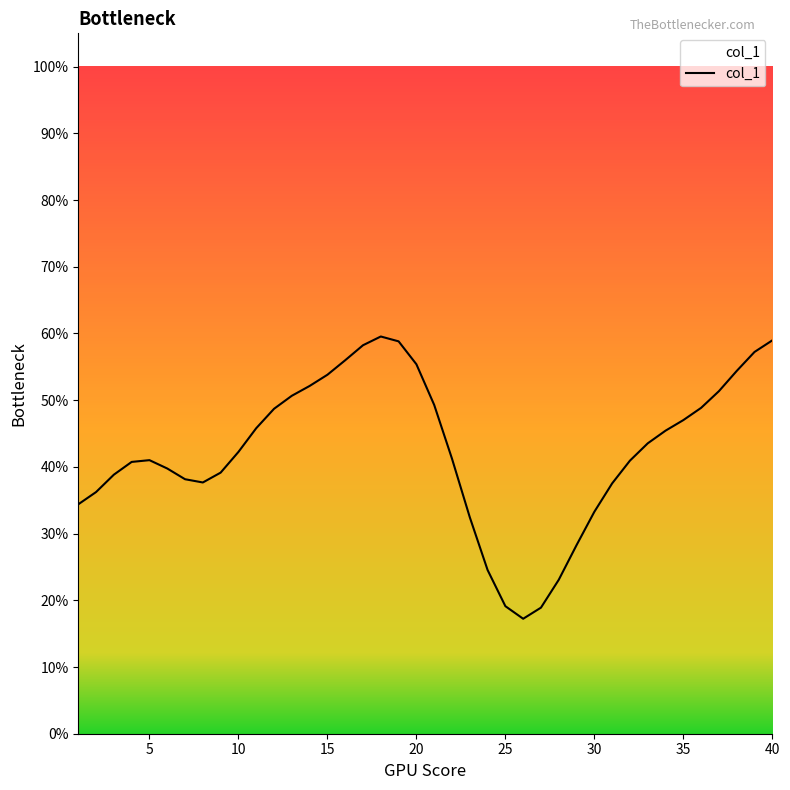

What is the greatest value displayed?

0.6